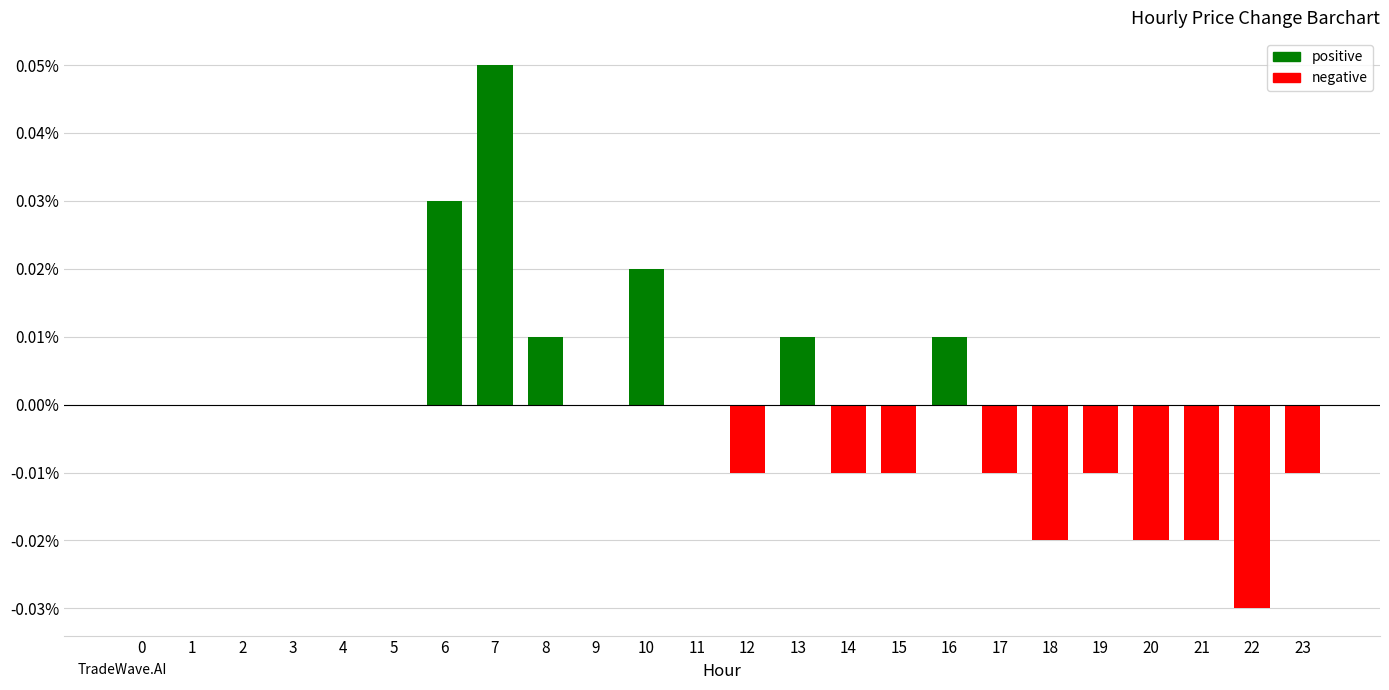

Which label corresponds to the largest value in the chart?

7